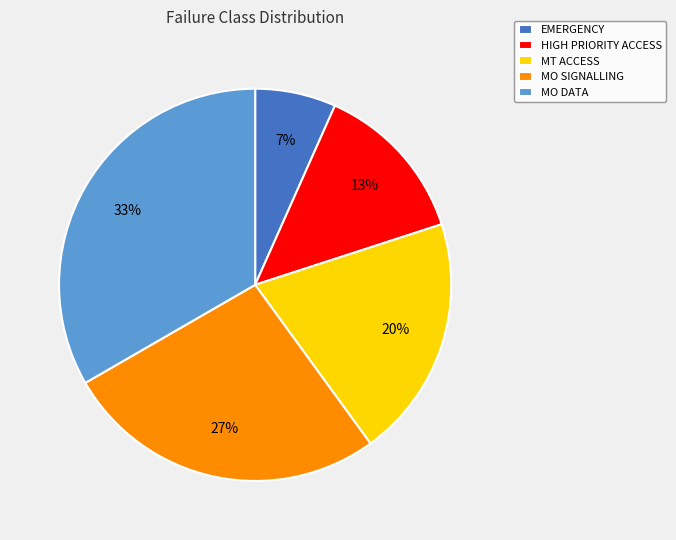

Does MT ACCESS account for over 50% of the chart?

No